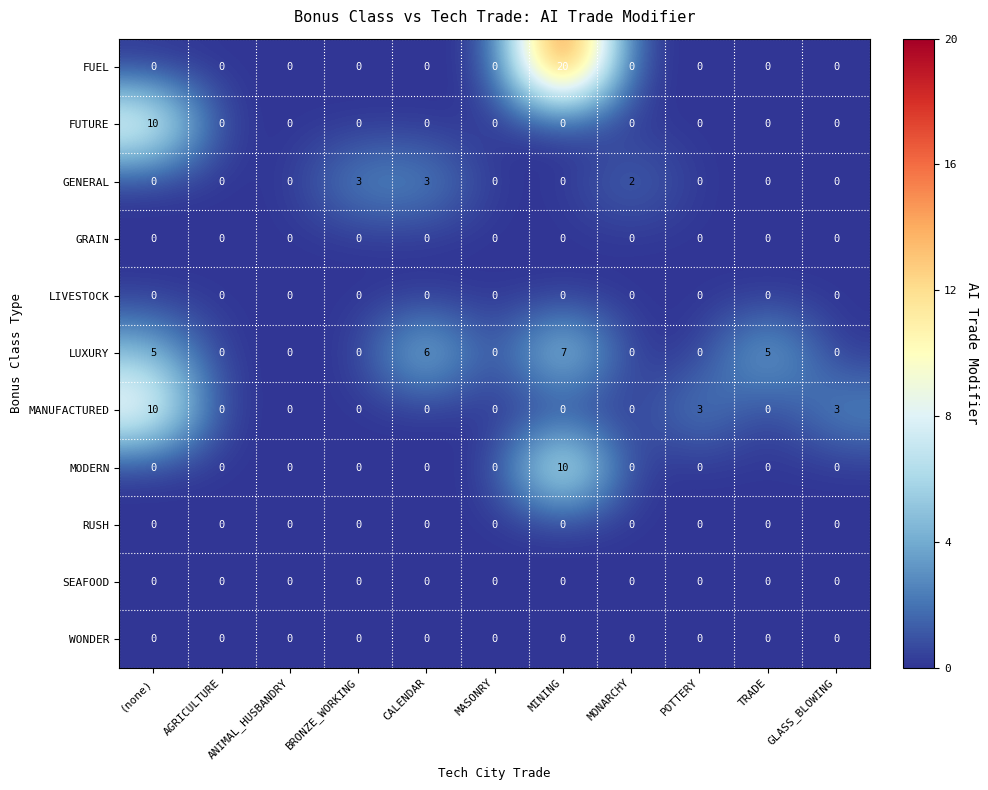

Count the LUXURY values in the range 0 to 5.

9